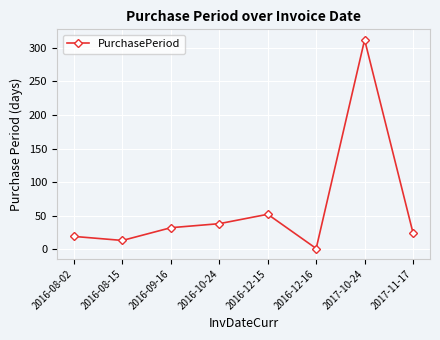

How many data points does each series have?

8